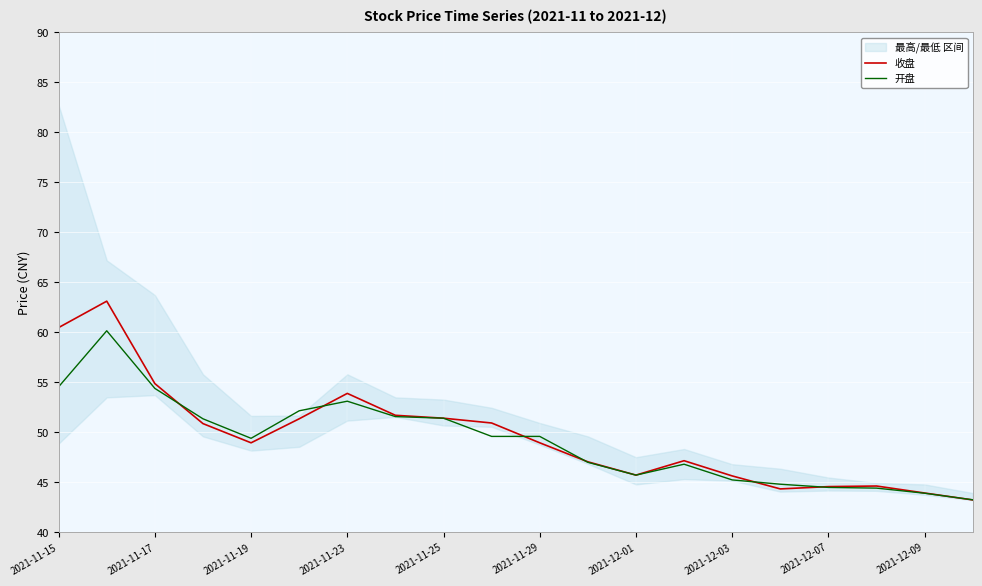

The 收盘 series shows 43.9 at 2021-12-09. True or false?

True